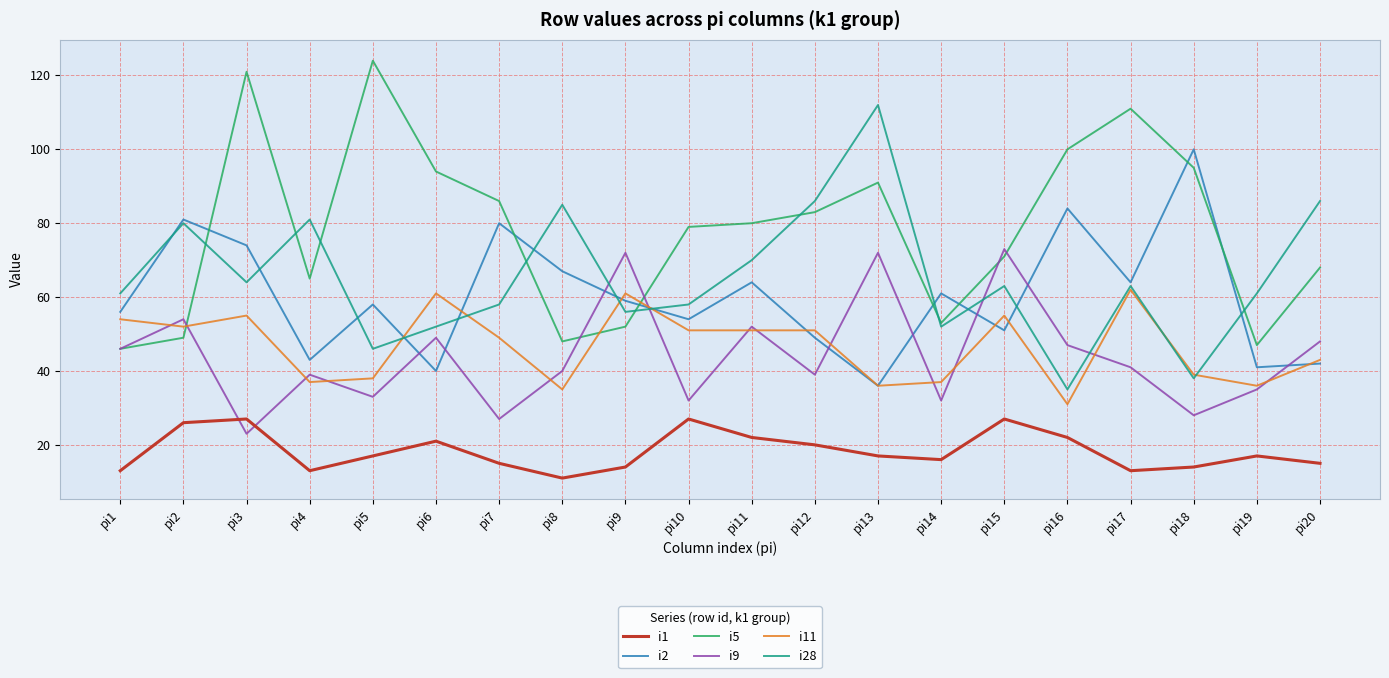

What is the difference between the highest and lowest values at pi18?

86